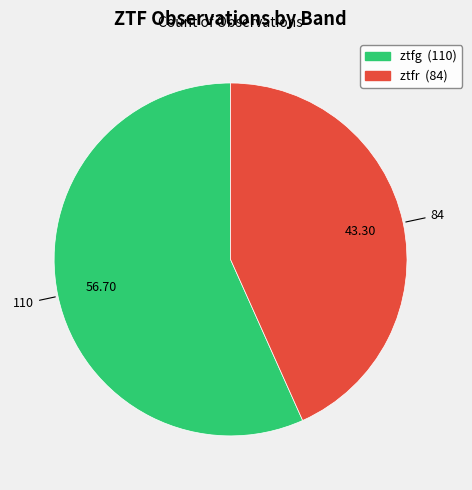

What is the smallest slice in the pie chart?

ztfr